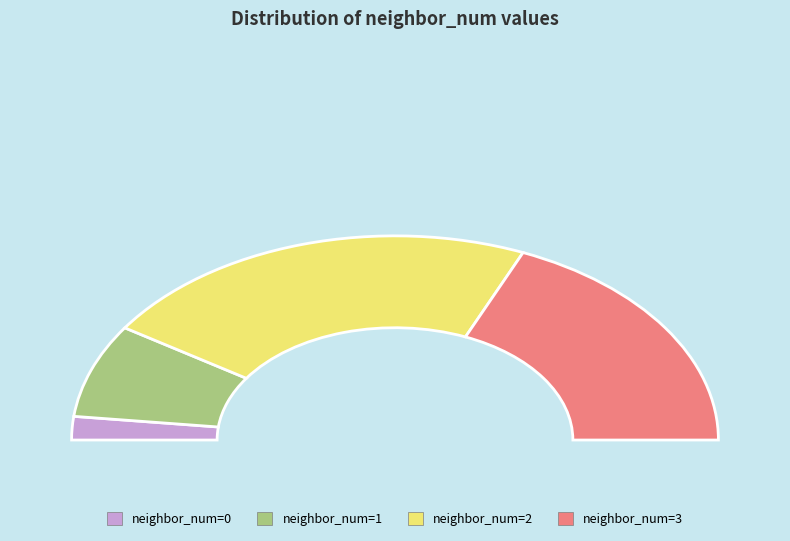

What is the change in value from 2 to 3?

-2